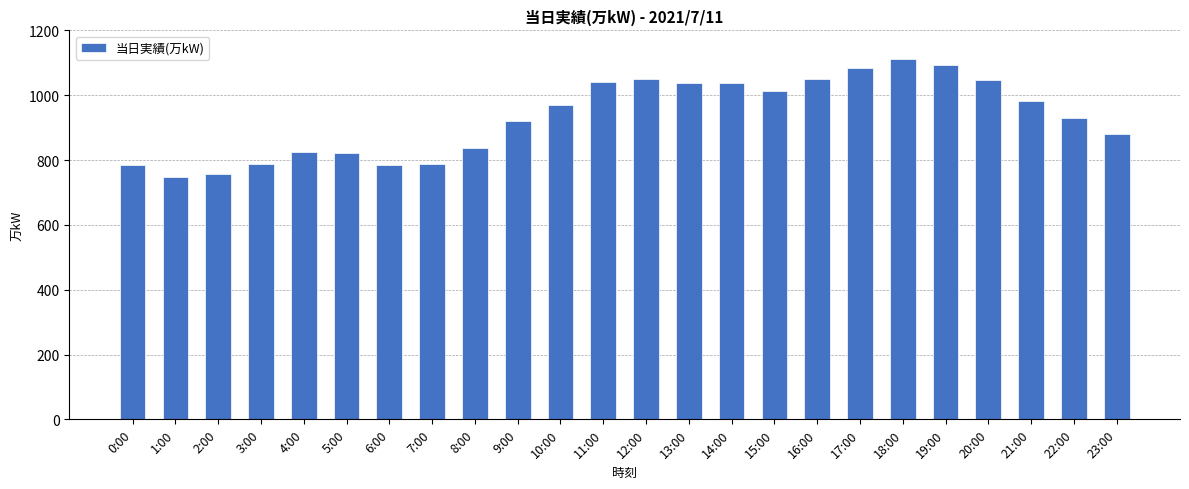

True or false: the data shows 245 at 19:00.

False